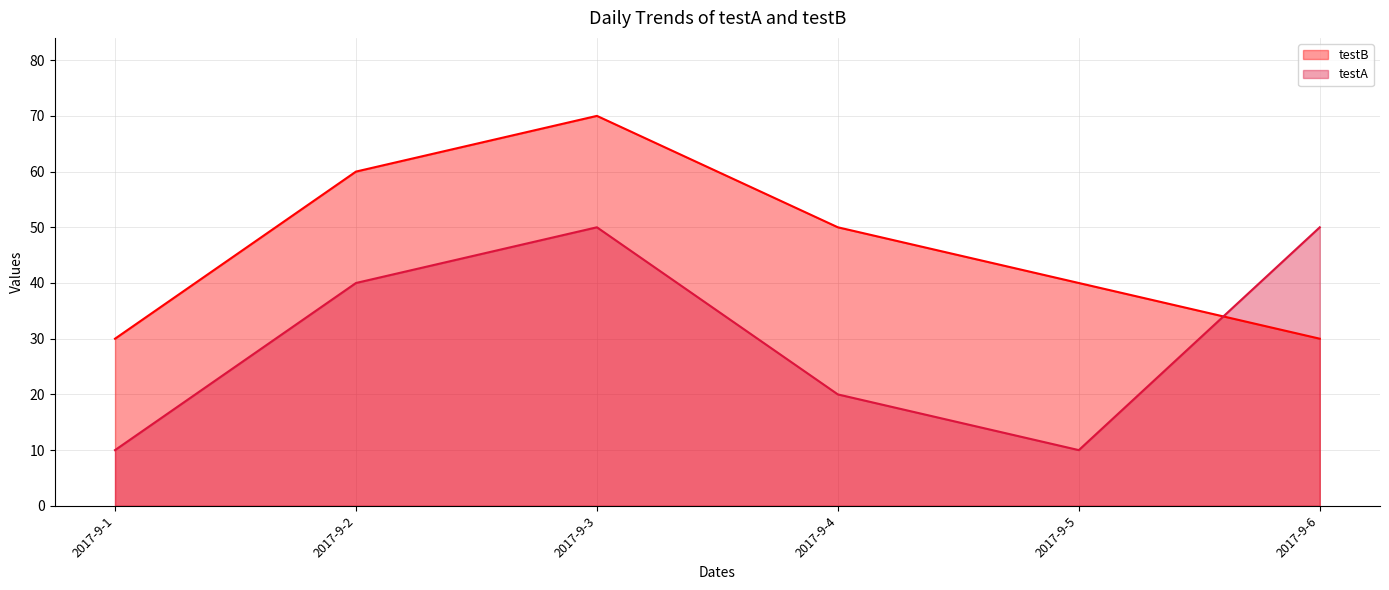

What is the difference between the second highest and second lowest values in the testA series?

40